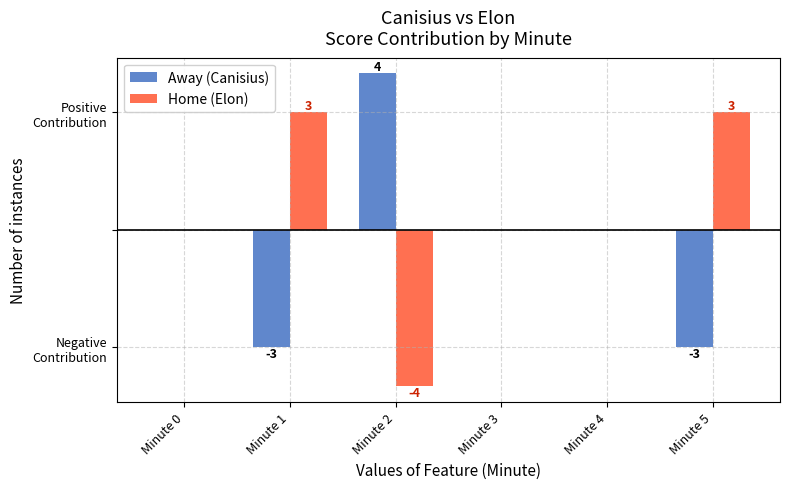

What are all the series names shown in the legend?

Away (Canisius), Home (Elon)